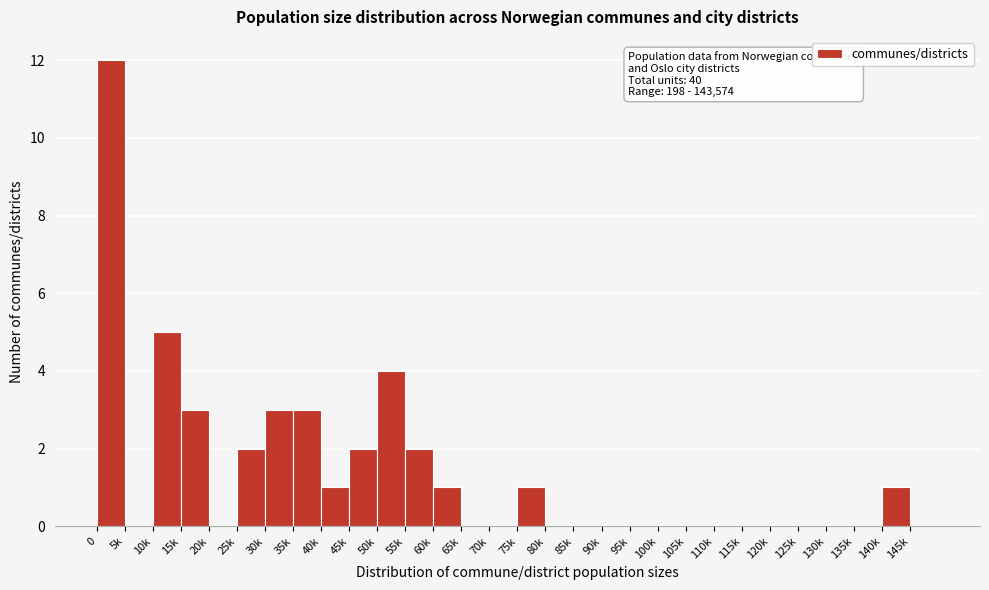

Reading right to left, extract all data points from this chart.

145k=0	140k=1	135k=0	130k=0	125k=0	120k=0	115k=0	110k=0	105k=0	100k=0	95k=0	90k=0	85k=0	80k=0	75k=1	70k=0	65k=0	60k=1	55k=2	50k=4	45k=2	40k=1	35k=3	30k=3	25k=2	20k=0	15k=3	10k=5	5k=0	0=12